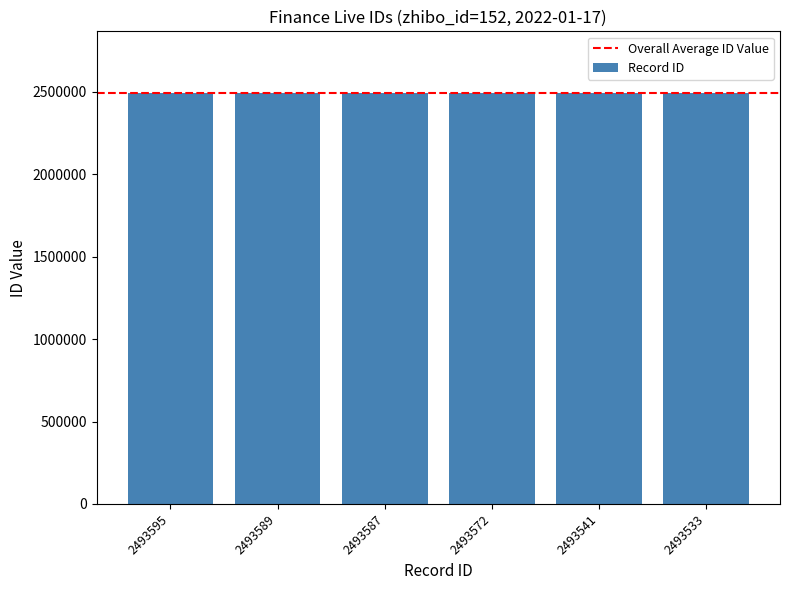

What is the sum of all values?

14961417